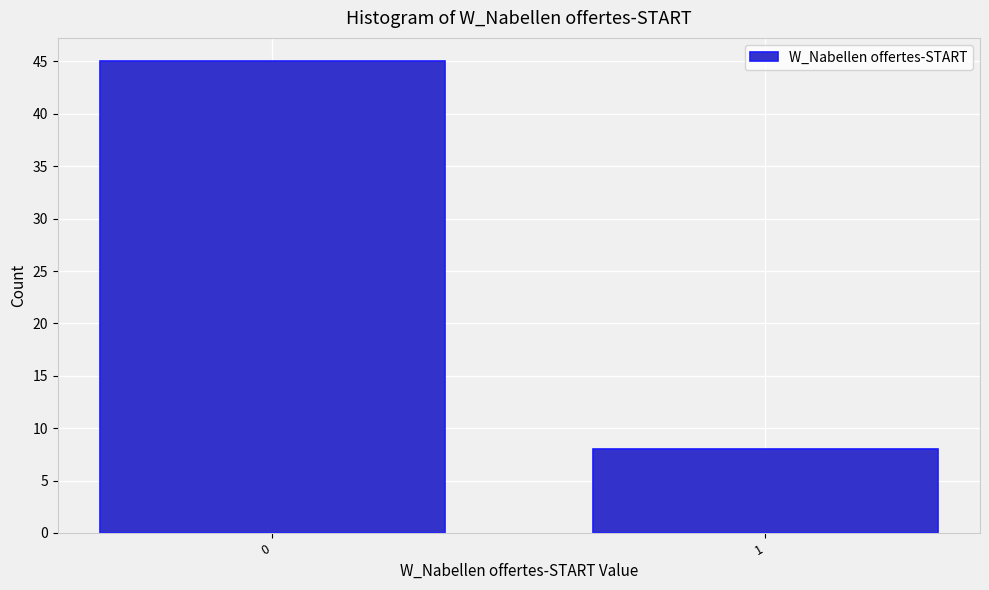

Reading right to left, list all the values displayed in this chart.

8	45